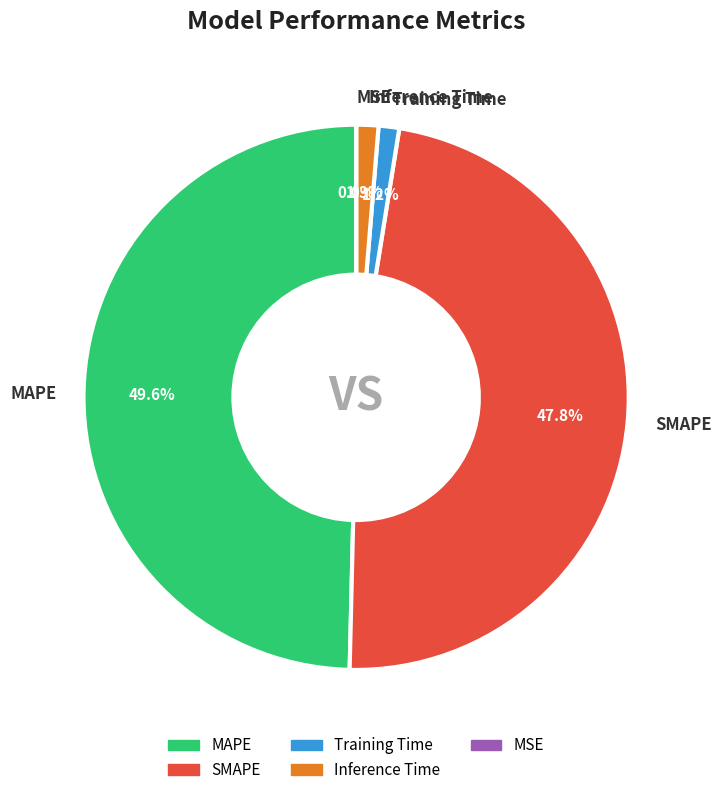

Which slice is the largest?

MAPE